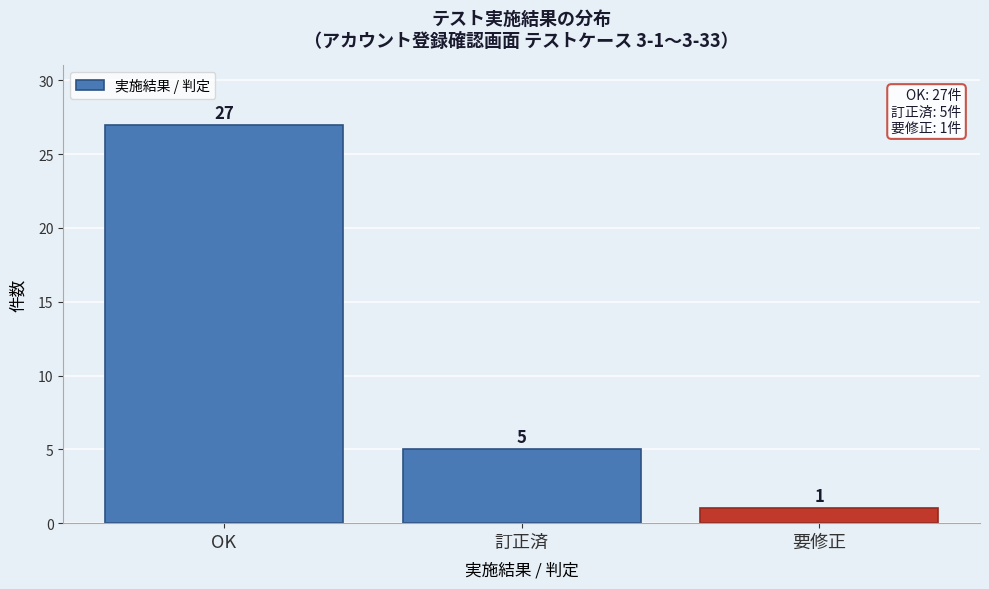

Reading right to left, transcribe all the data shown in this chart.

要修正=1	訂正済=5	OK=27